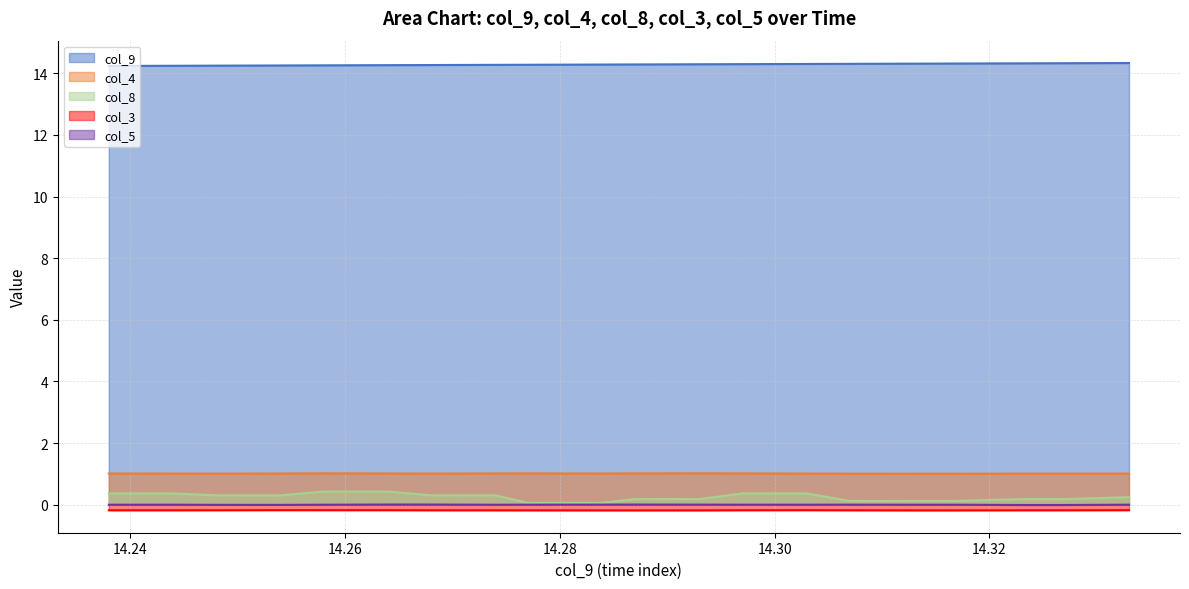

Between 14.258 and 14.274, which series saw the biggest shift?

col_8